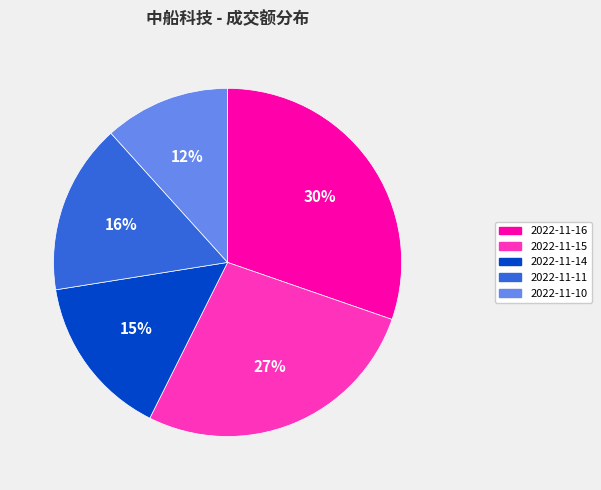

Count the number of slices in the pie.

5